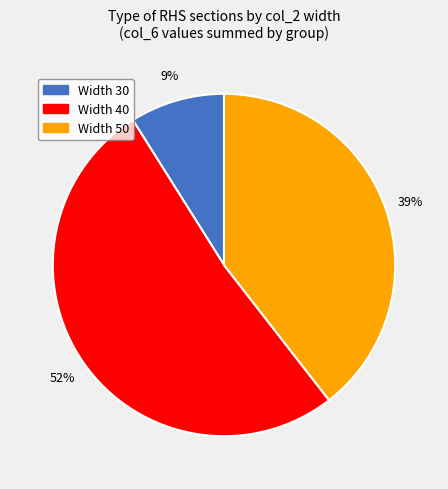

Is there a majority slice in this chart?

Yes